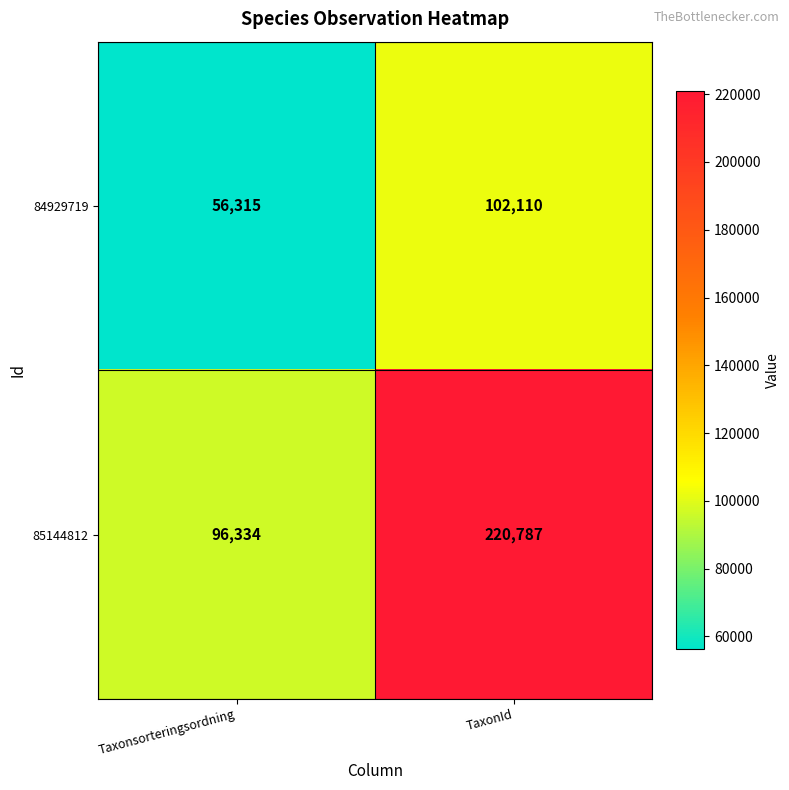

At which label is 85144812 closest to 158560?

Taxonsorteringsordning